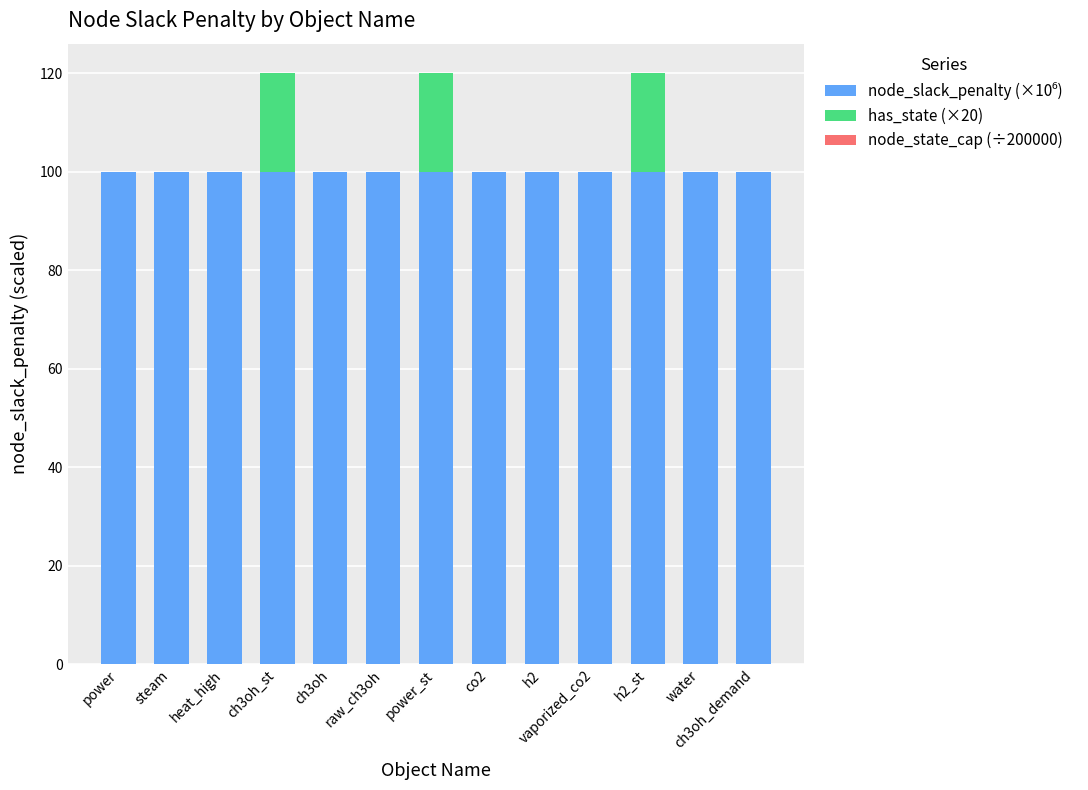

The value of node_state_cap (÷200000) at ch3oh_st is 0.0. True or false?

False